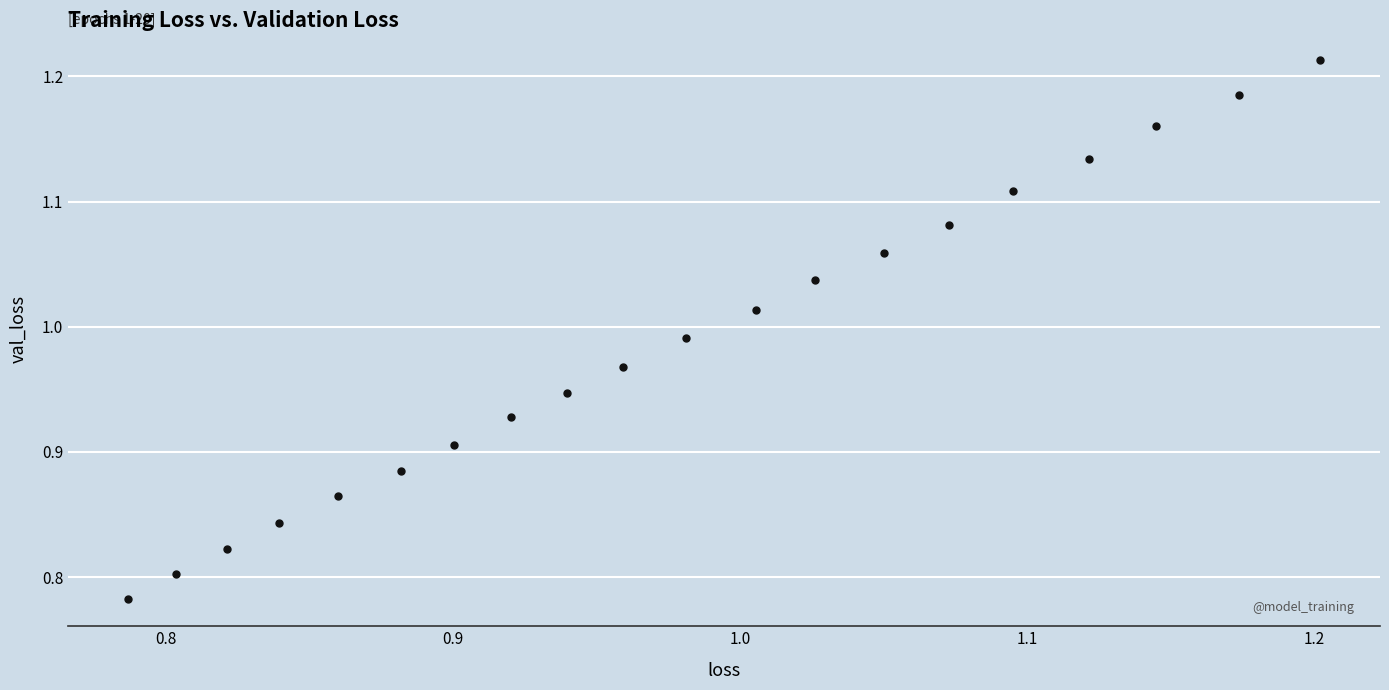

What is the range of Y values (max minus min)?

0.4